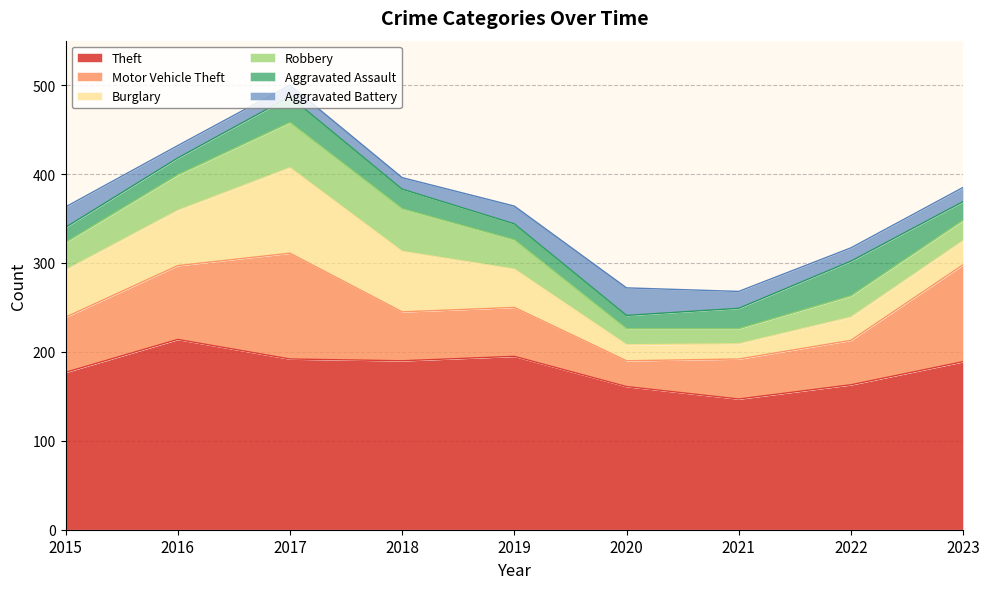

What is the value of the Aggravated Assault point at the 6th from the left?

15